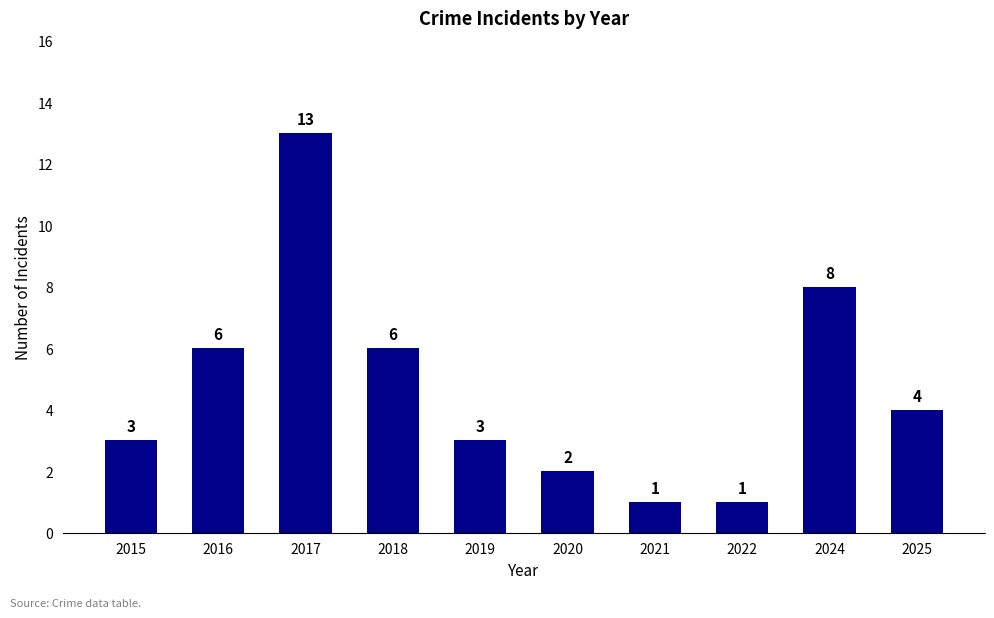

Approximately how many times larger is the value at 2018 compared to 2017?

0.5